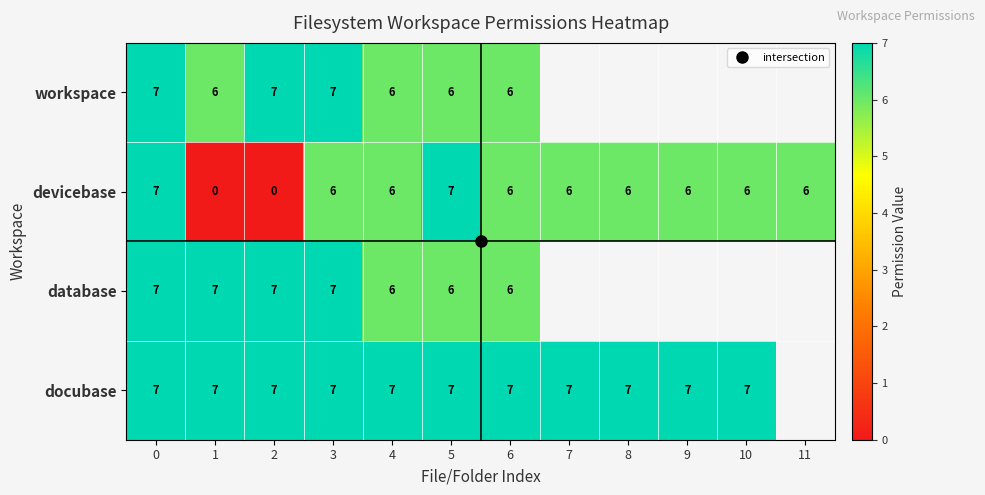

At which label is devicebase closest to 3?

1